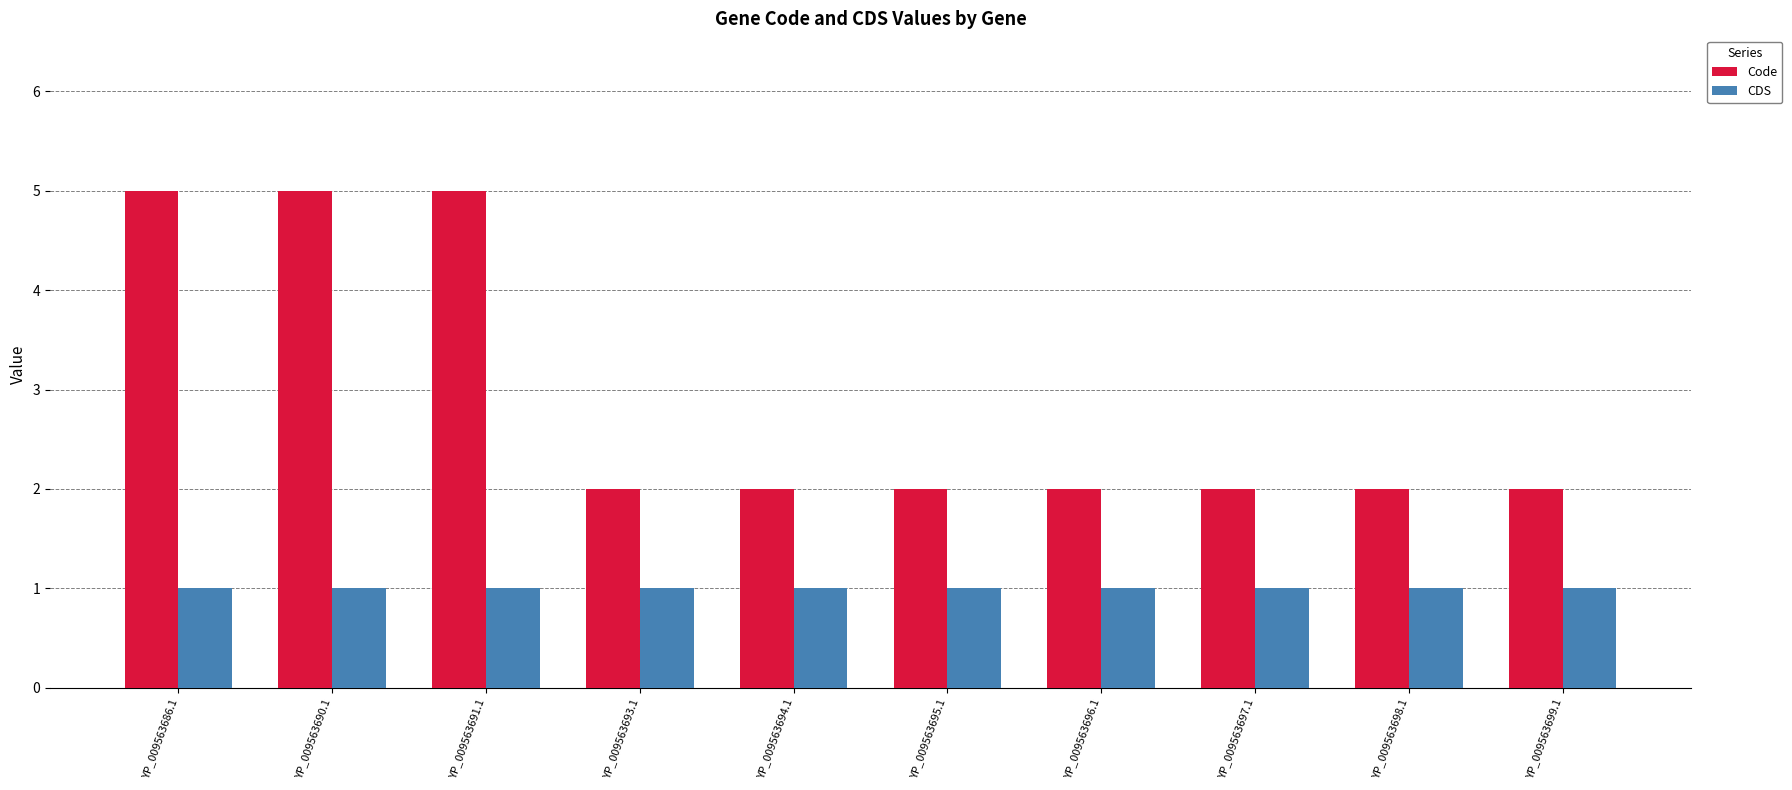

Rank the series by their maximum value, from highest to lowest.

Code, CDS